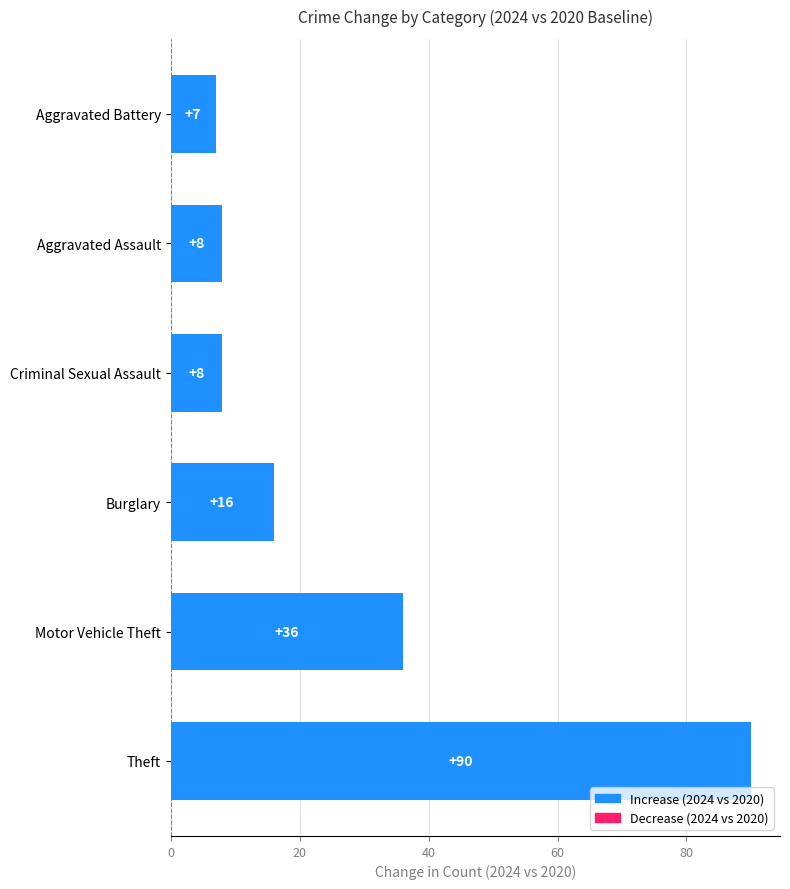

Reading bottom to top, transcribe all the data shown in this chart.

90	36	16	8	8	7